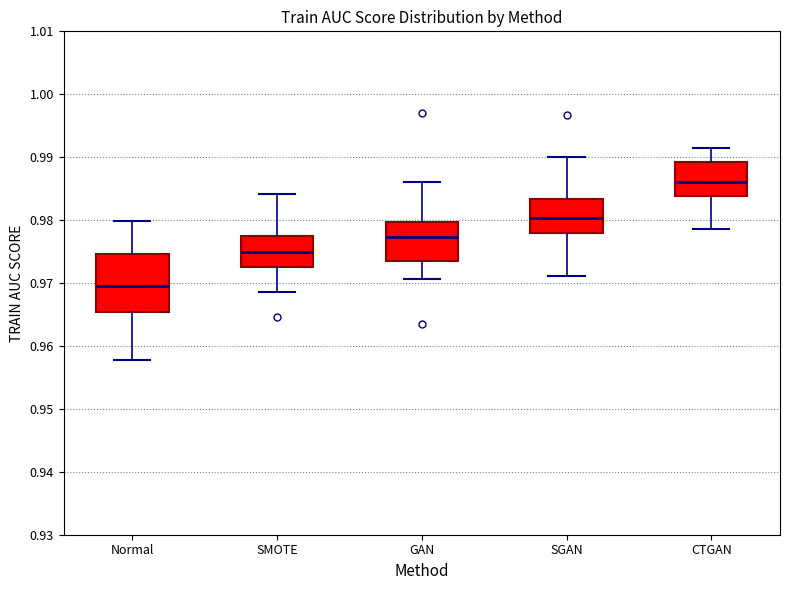

Comparing the boxes themselves (not the whiskers), which one is the tallest?

Normal